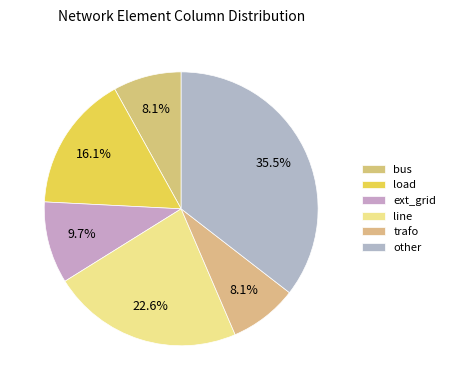

How many slices are in this pie chart?

6